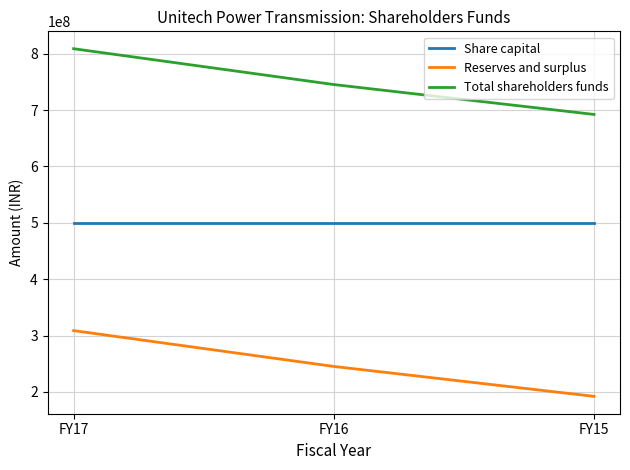

At which category is the sum across all series the highest?

FY17